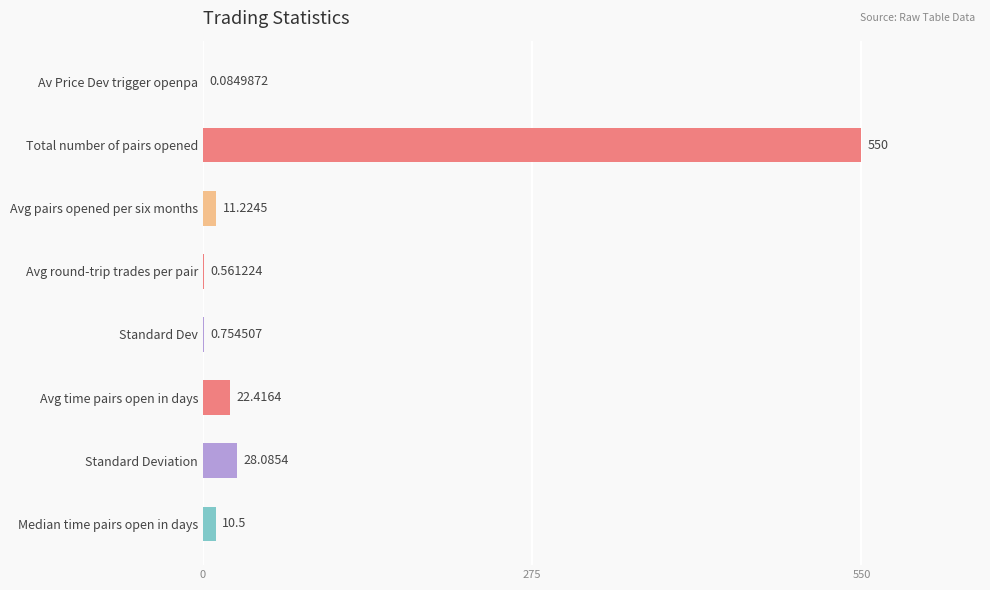

What is the sum of all values?

623.6